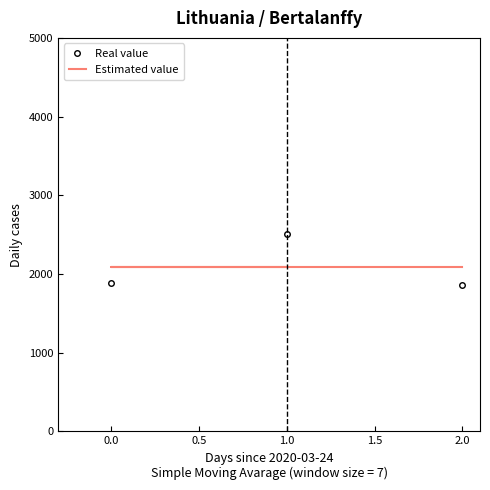

Which series has the largest total across all categories?

Real value